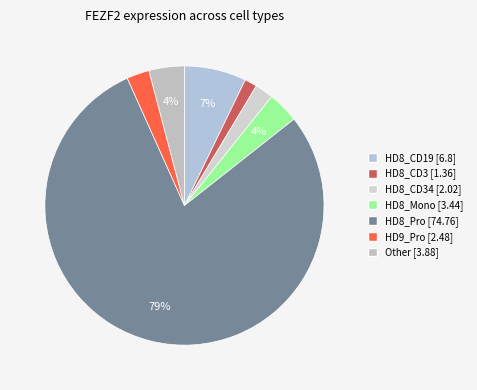

Which slice represents more than half of the pie?

HD8_Pro